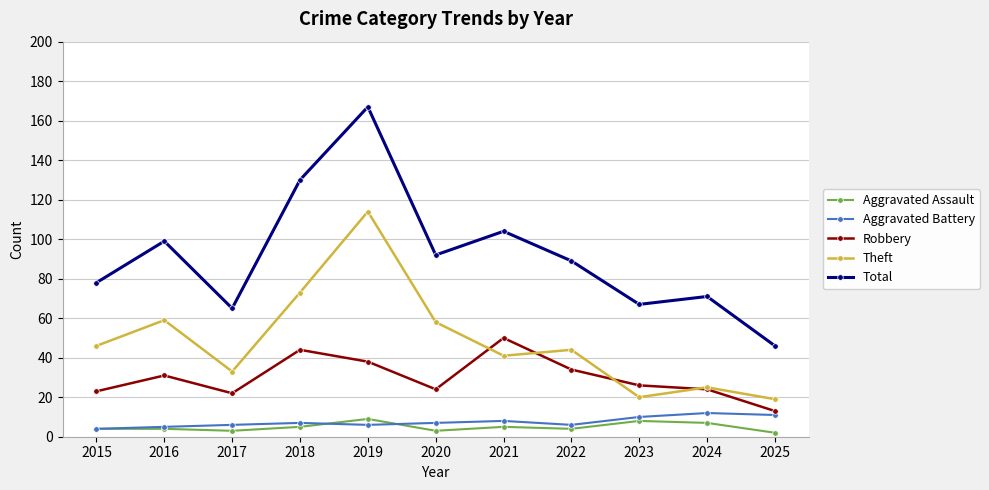

True or false: Robbery and Aggravated Battery cross at least once.

False